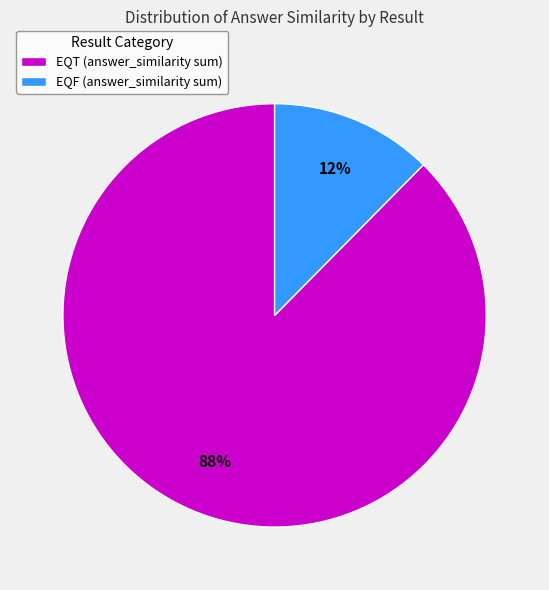

What is the largest slice in the pie chart?

EQT (answer_similarity sum)